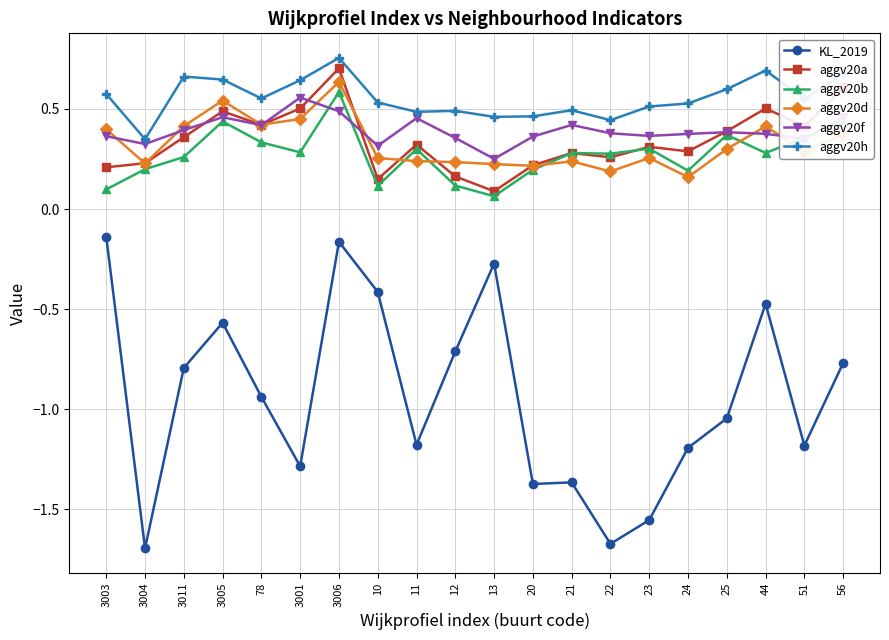

True or false: aggv20h has more than 0 points higher than both neighbors.

True